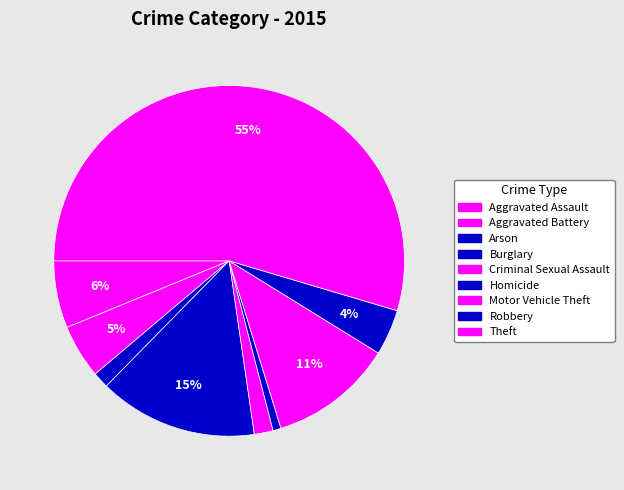

Which has a higher value, Burglary or Theft?

Theft